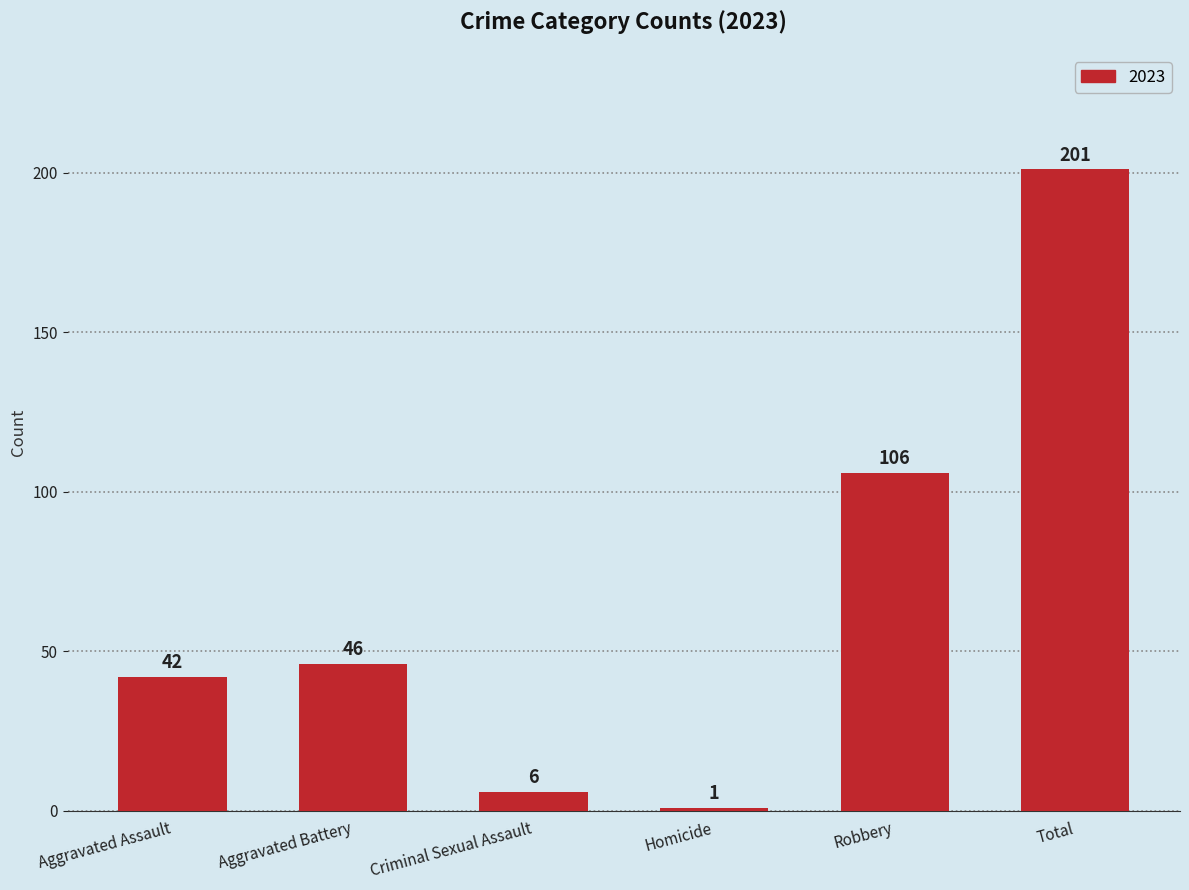

Reading right to left, list all the values displayed in this chart.

201	106	1	6	46	42